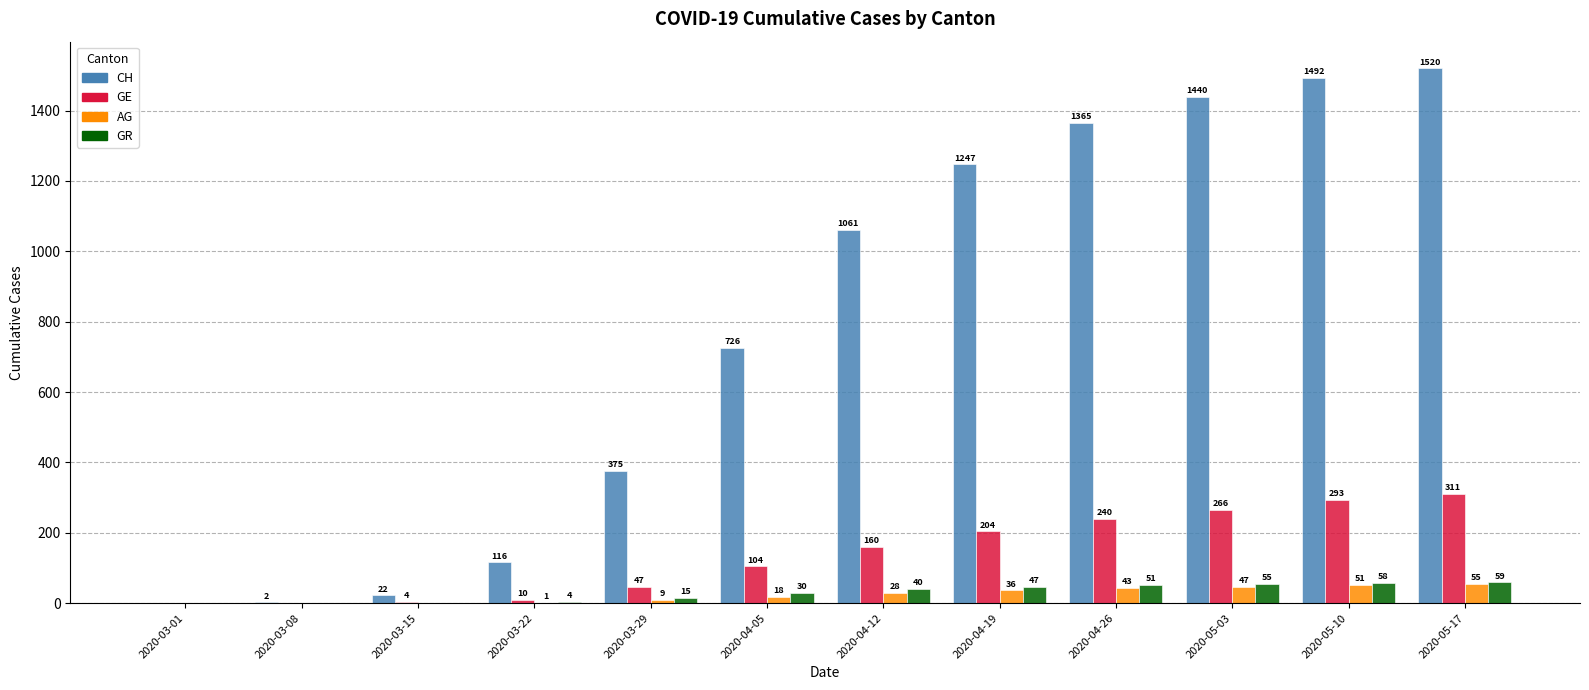

At which category is the sum across all series the highest?

2020-05-17